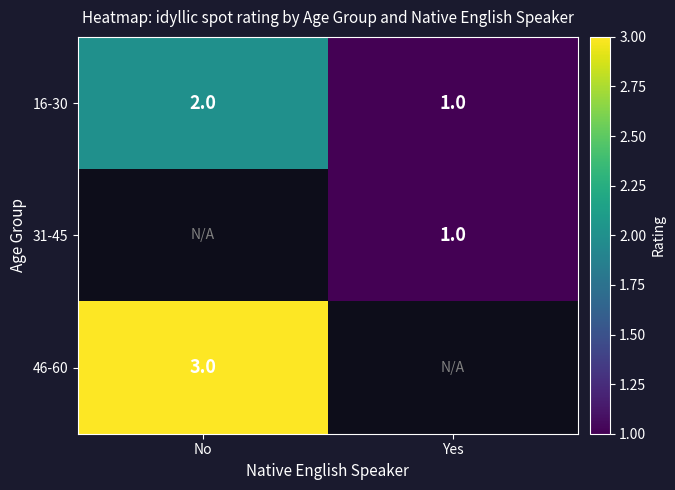

What is the sum of the 16-30 values at No and Yes?

3